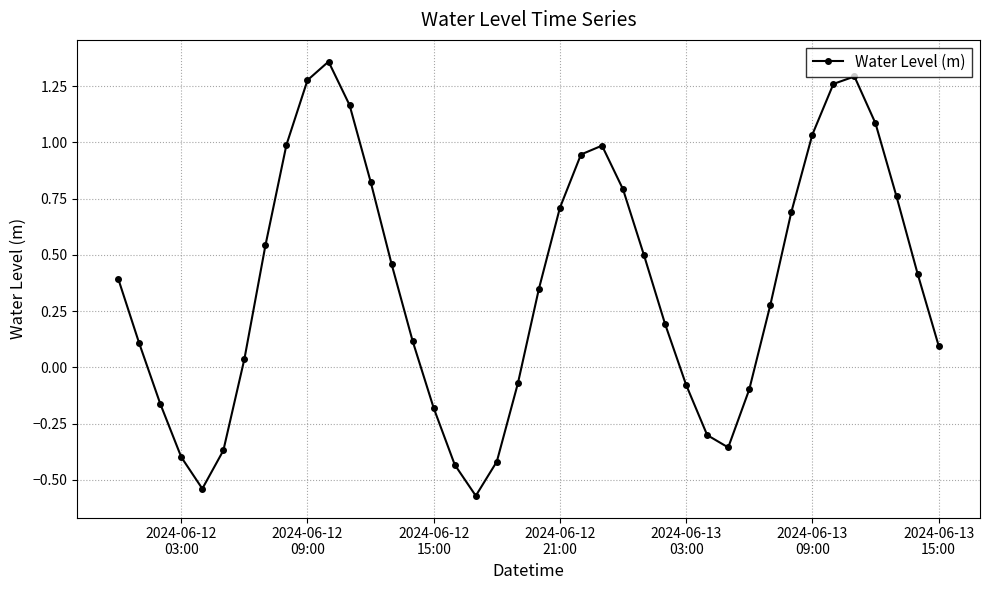

How many values exceed 0?

27